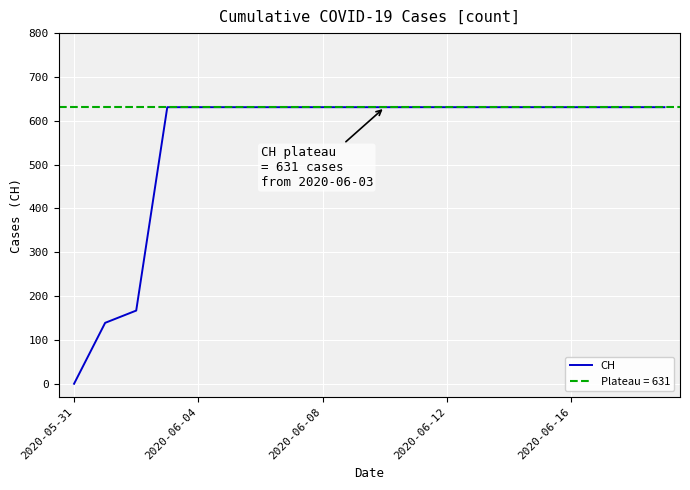

What is the highest value of the CH series?

631